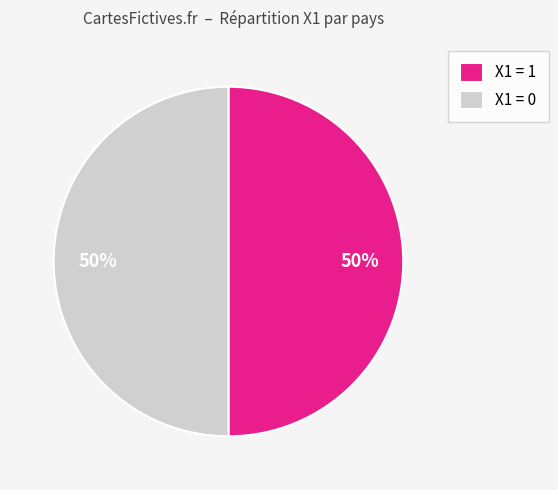

To the nearest percent, what is the average slice percentage?

50%